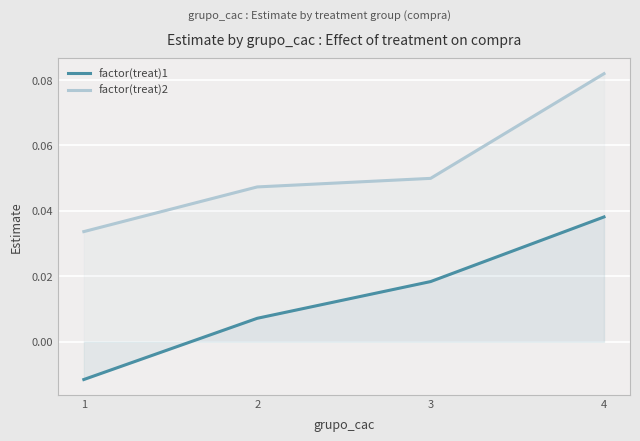

True or false: factor(treat)2 has more than 2 points higher than both neighbors.

False